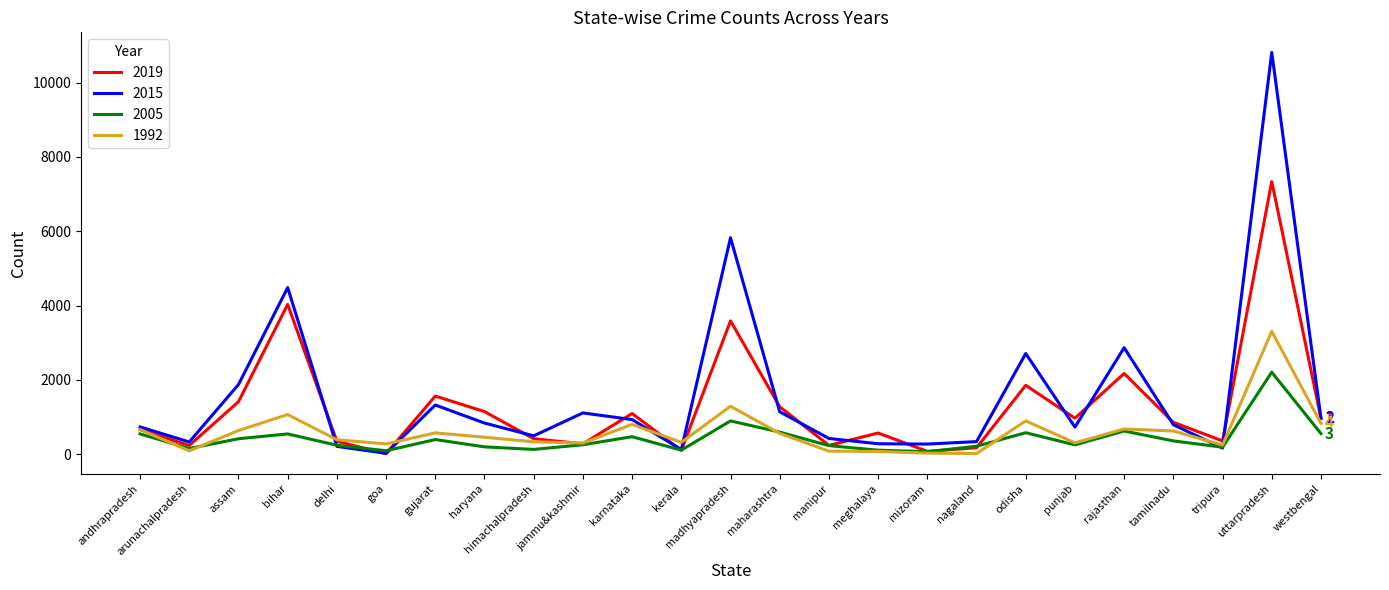

What is the difference between the highest and lowest values at jammu&kashmir?

856